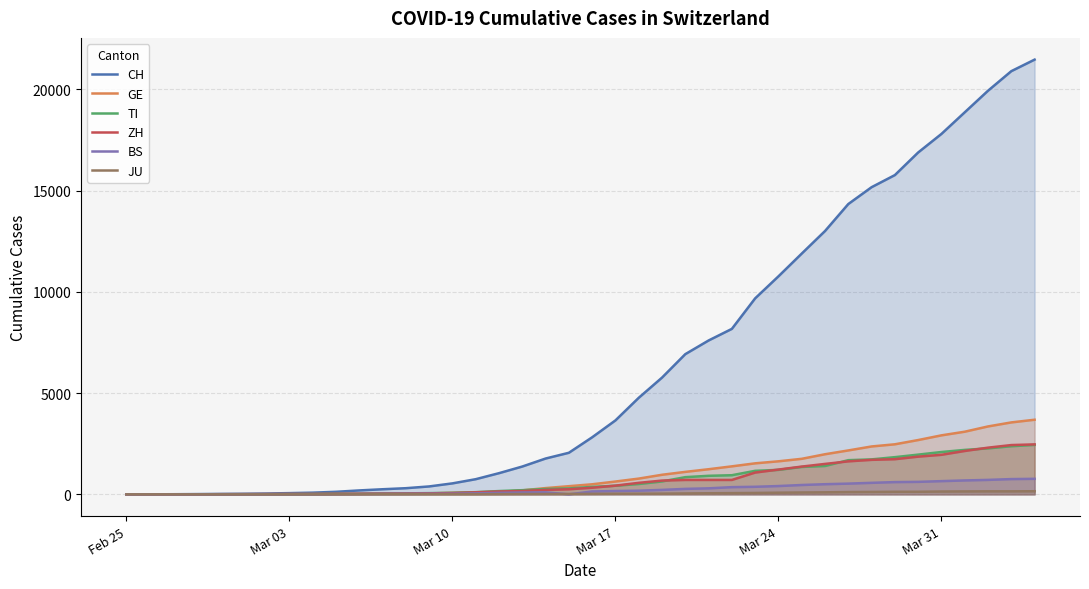

Which series has the widest spread of values?

CH